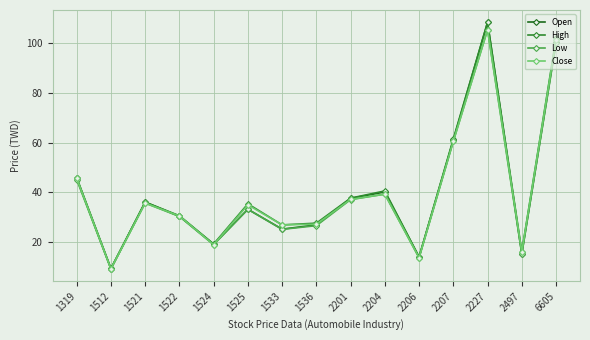

Where is the first local maximum for High?

1521